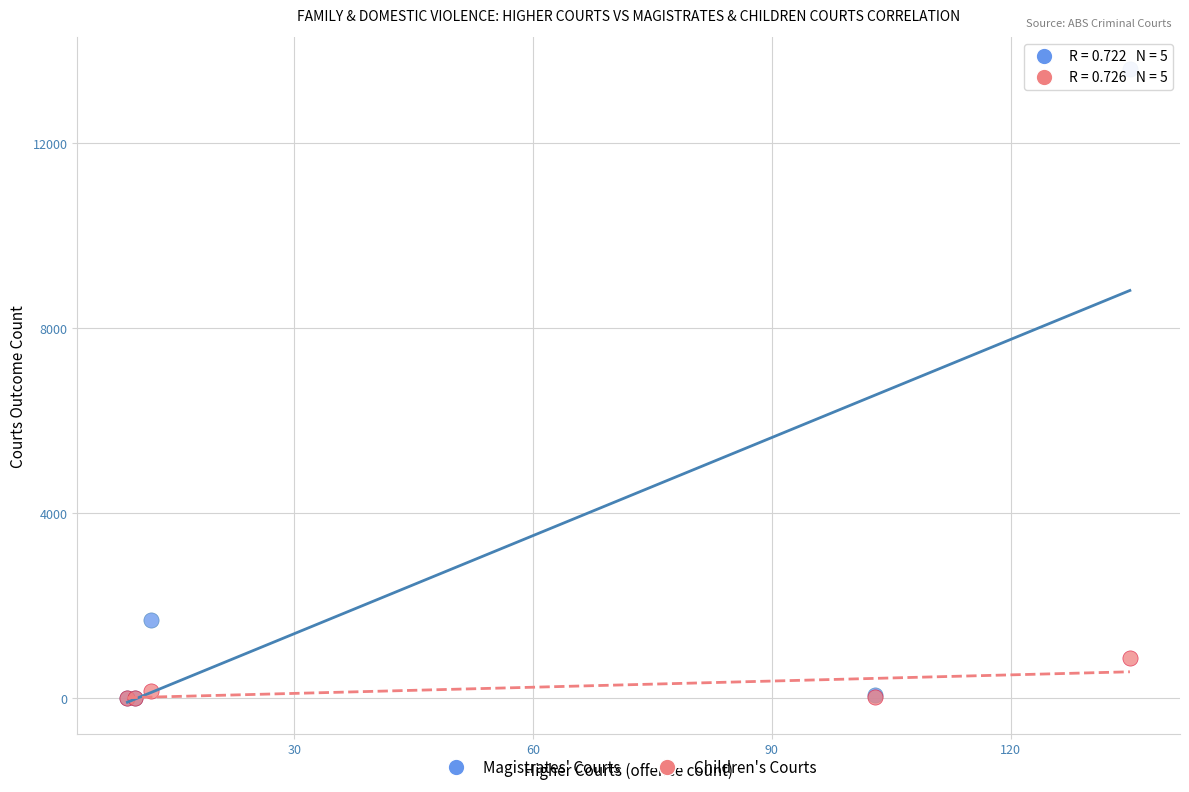

In the Magistrates' Courts series, what Y value is closest to 6808?

1698